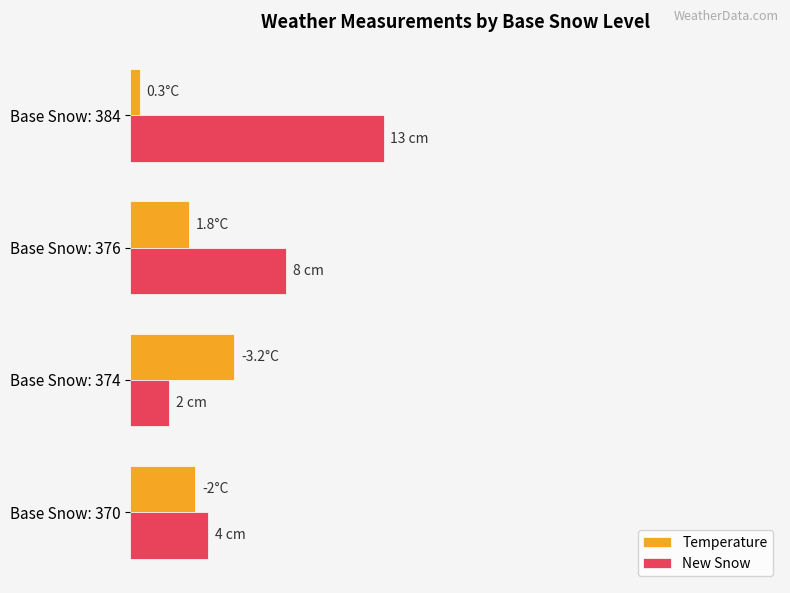

What are all the series names shown in the legend?

Temperature, New Snow